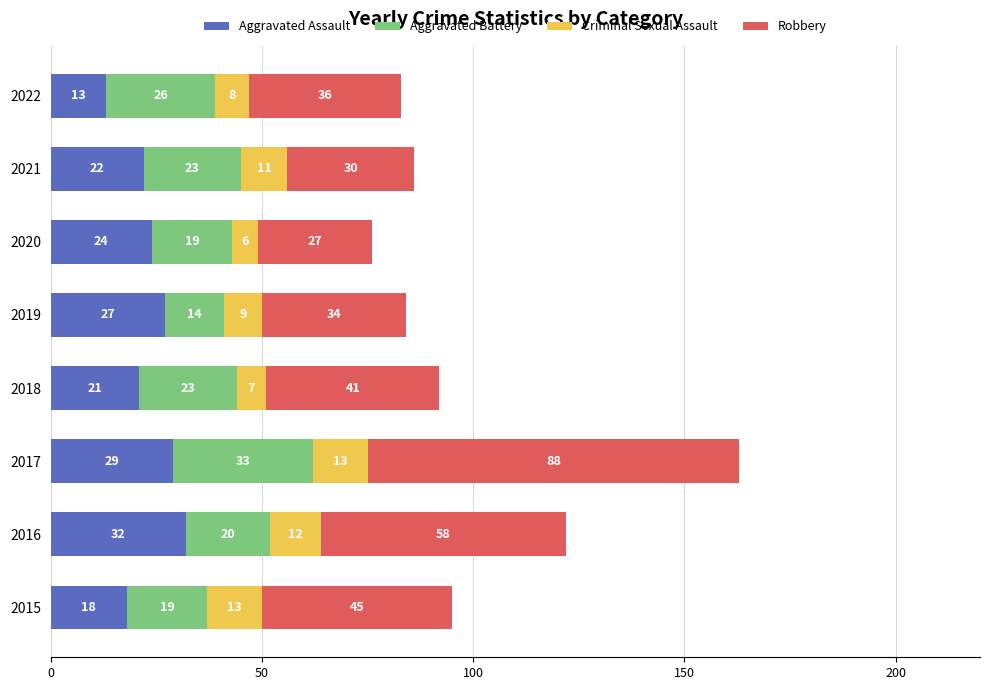

What is the total value across all series at 2016?

122